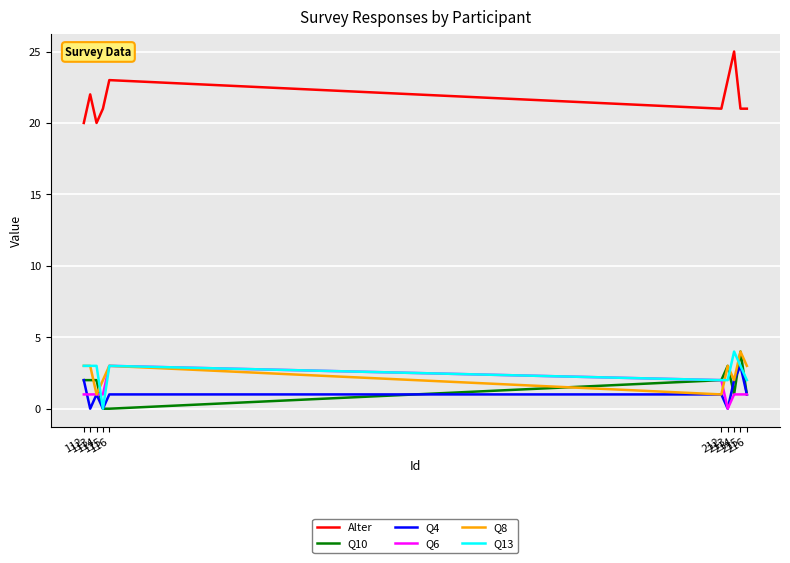

What is the greatest value displayed?

25